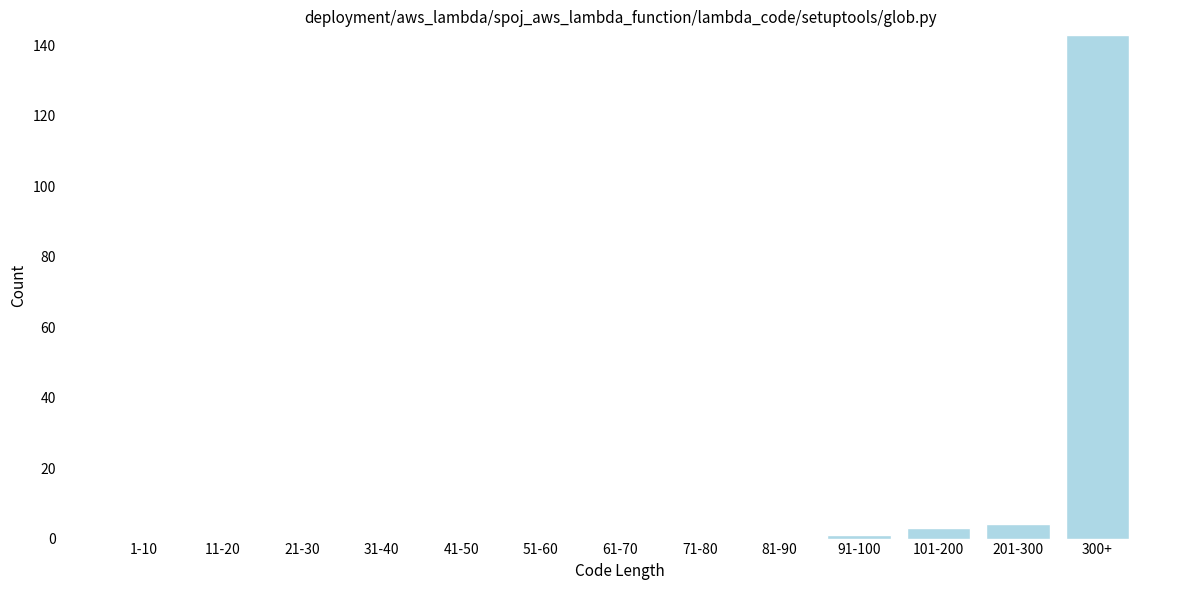

Reading right to left, list all the values displayed in this chart.

300+=143	201-300=4	101-200=3	91-100=1	81-90=0	71-80=0	61-70=0	51-60=0	41-50=0	31-40=0	21-30=0	11-20=0	1-10=0